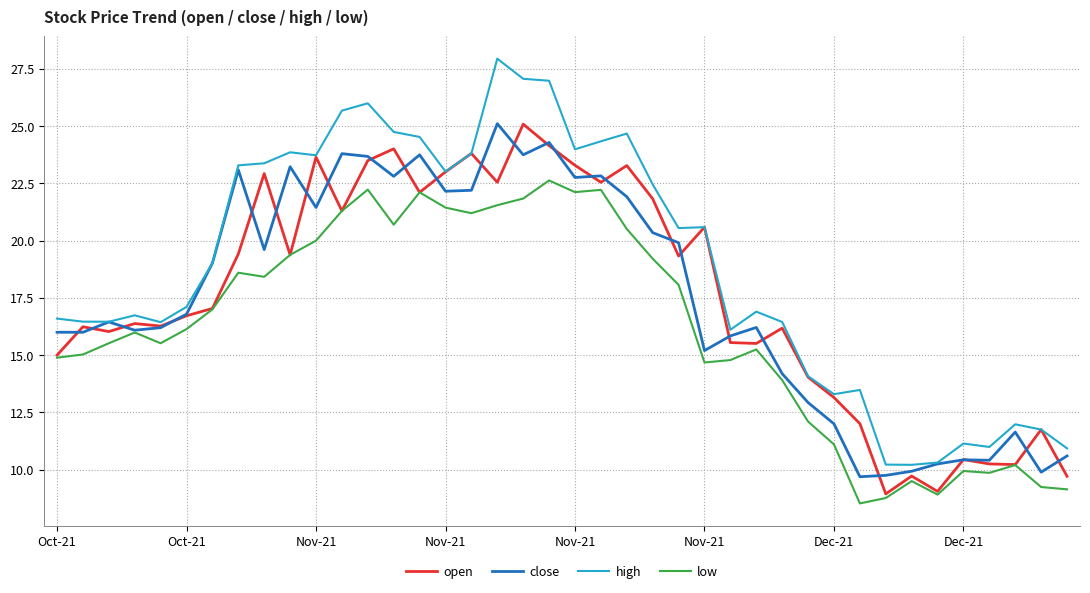

What is the minimum value shown in the chart?

8.5